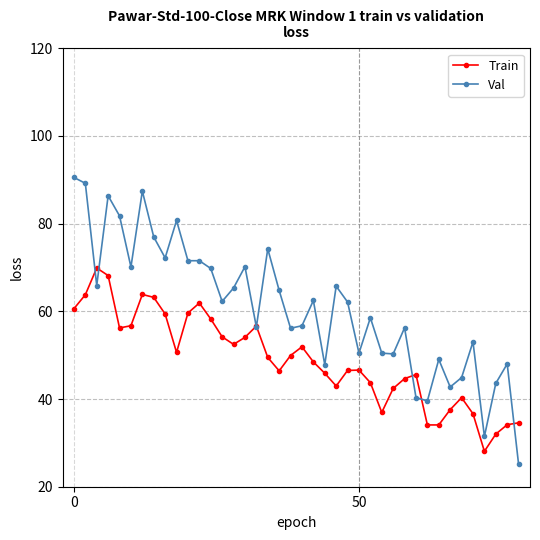

What is the greatest value displayed?

90.5